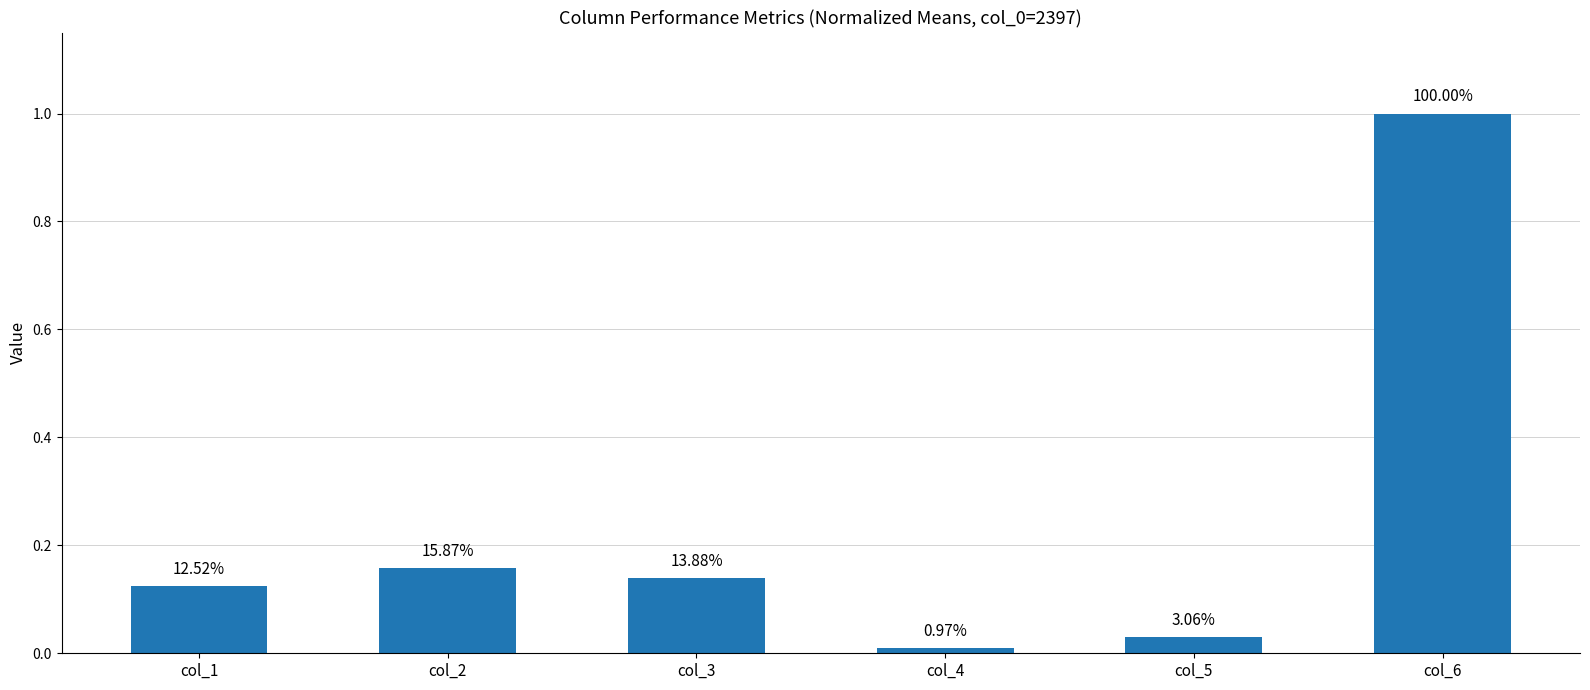

Between col_2 and col_6, which is larger?

col_6